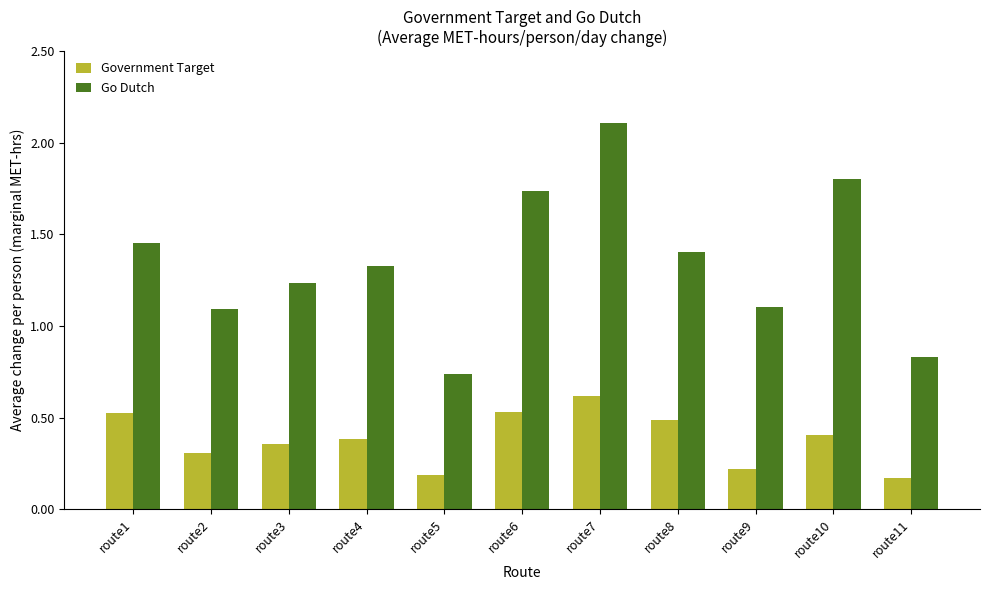

At route10, list the series in order from smallest to largest.

Government Target, Go Dutch